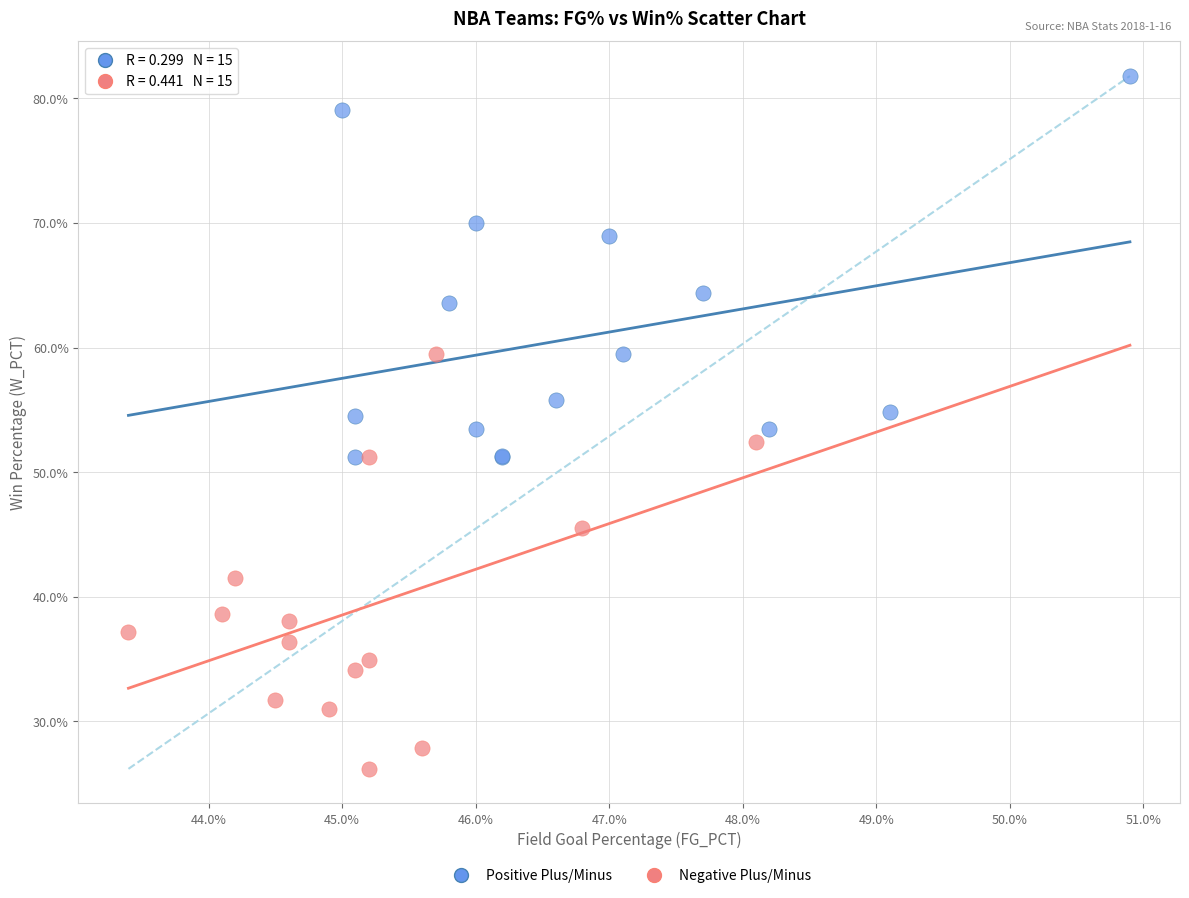

Which series contains the lowest Y value?

Negative Plus/Minus